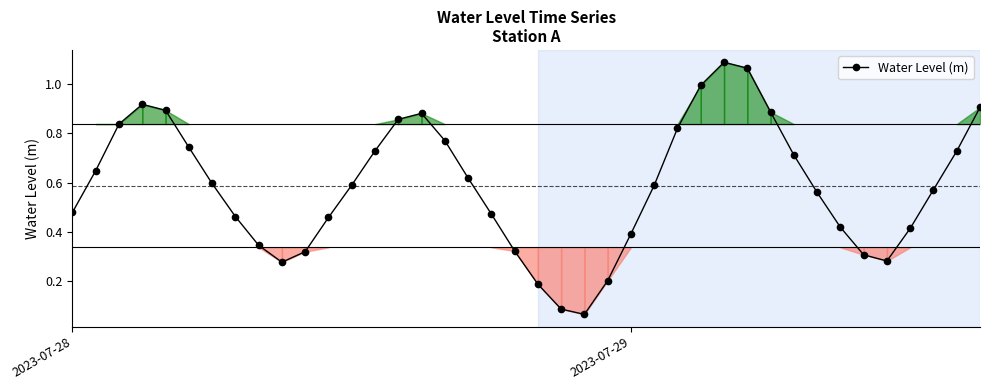

How many categories are shown in the chart?

40